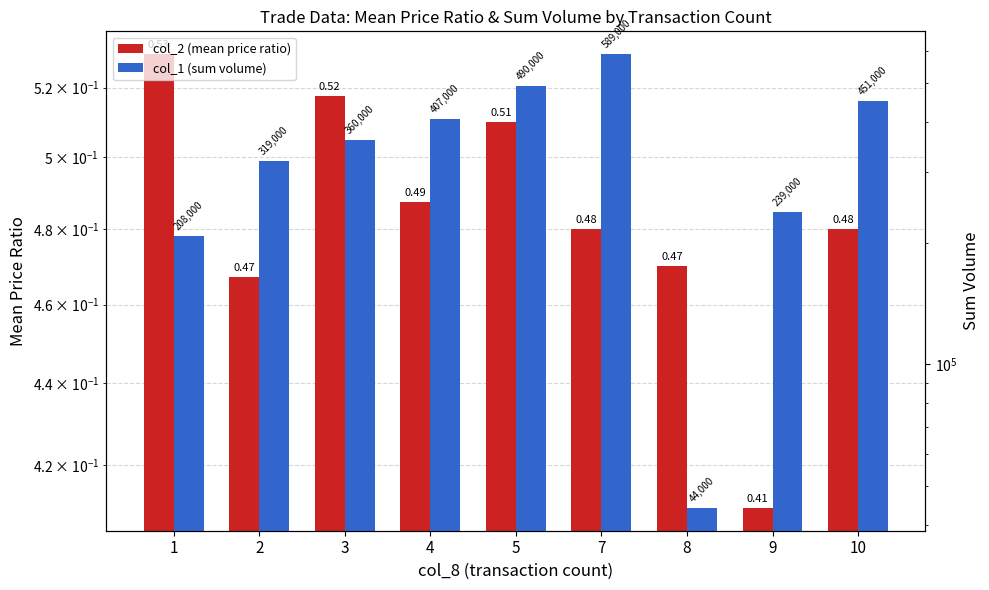

What is the maximum value for col_2 (mean price ratio)?

0.5